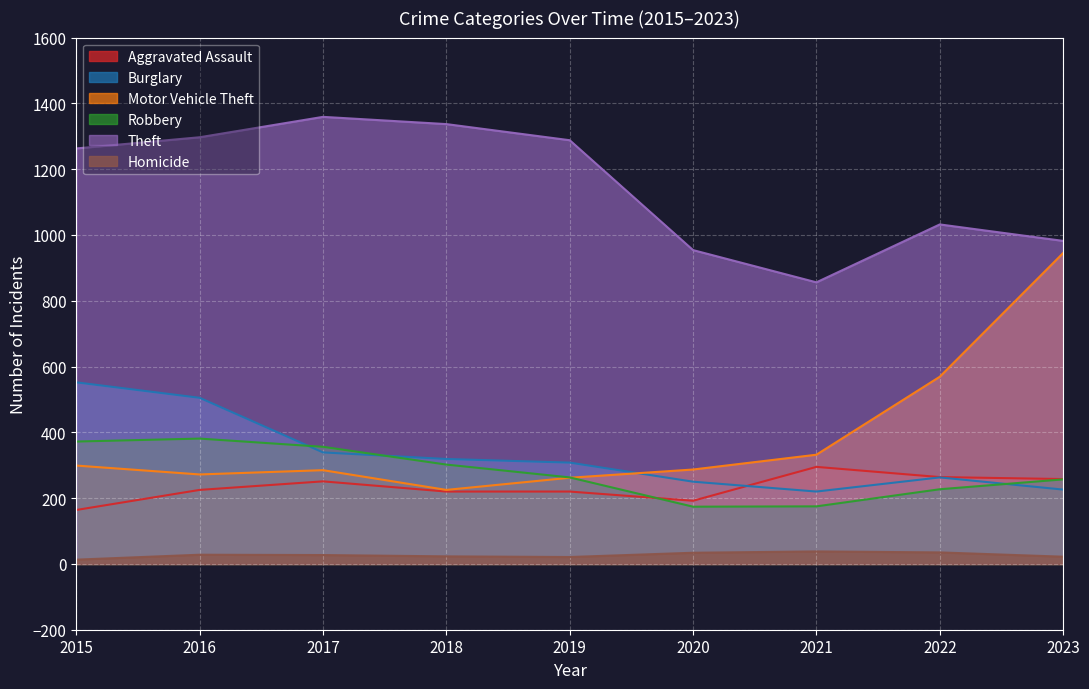

Reading left to right, list all the values displayed in this chart.

Aggravated Assault: 164	225	251	220	220	192	295	264	258
Burglary: 552	505	339	319	308	250	220	263	226
Motor Vehicle Theft: 299	272	285	225	262	287	332	569	945
Robbery: 372	381	356	302	263	174	175	227	257
Theft: 1263	1297	1359	1337	1288	954	856	1032	982
Homicide: 13	28	27	23	21	34	38	35	22